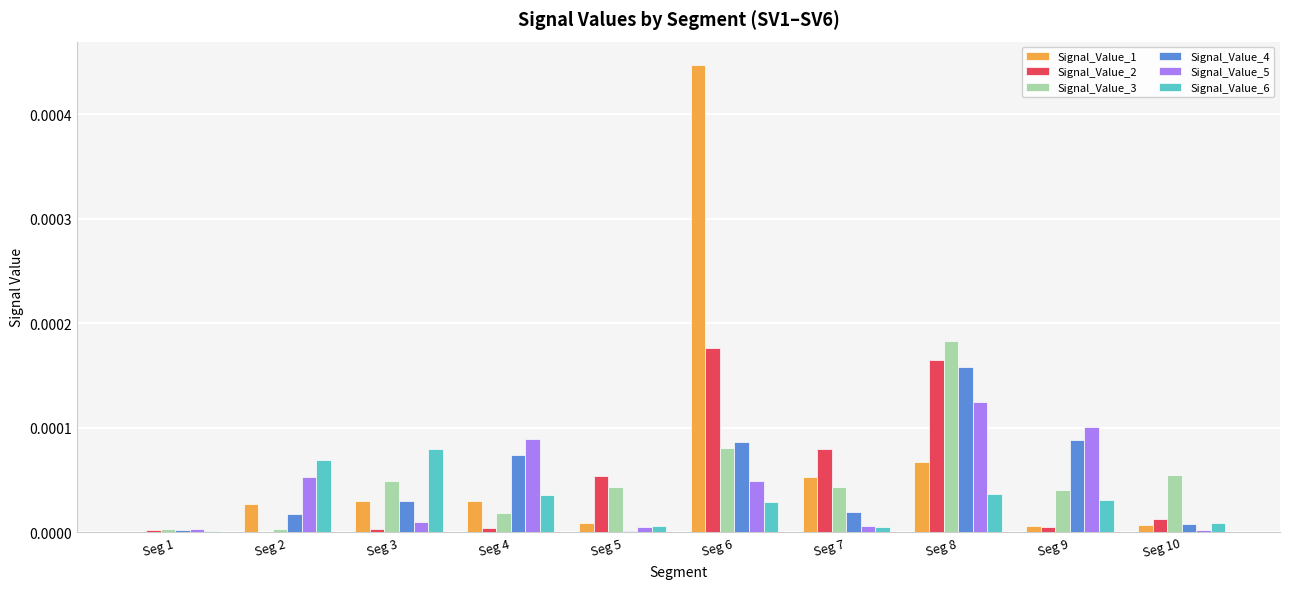

Does the chart contain stacked bars?

No